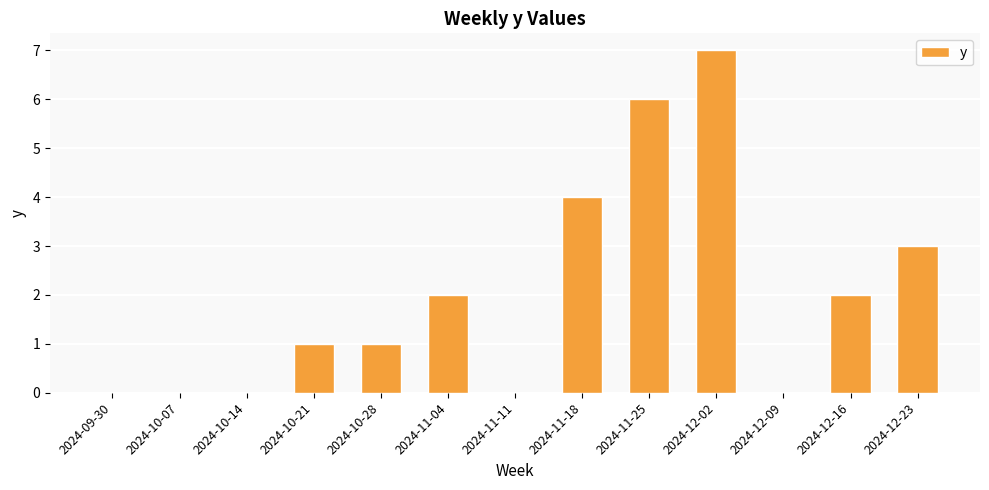

At which category does the chart reach its peak across all series?

2024-12-02